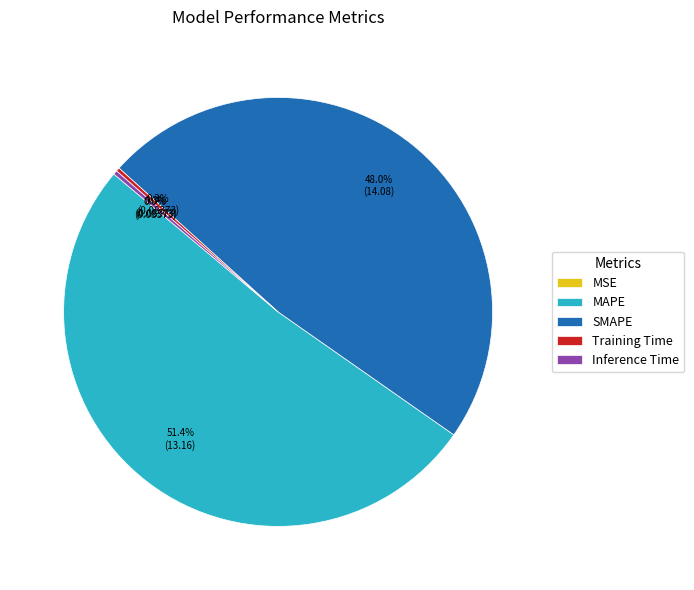

Does any single category account for the majority?

Yes